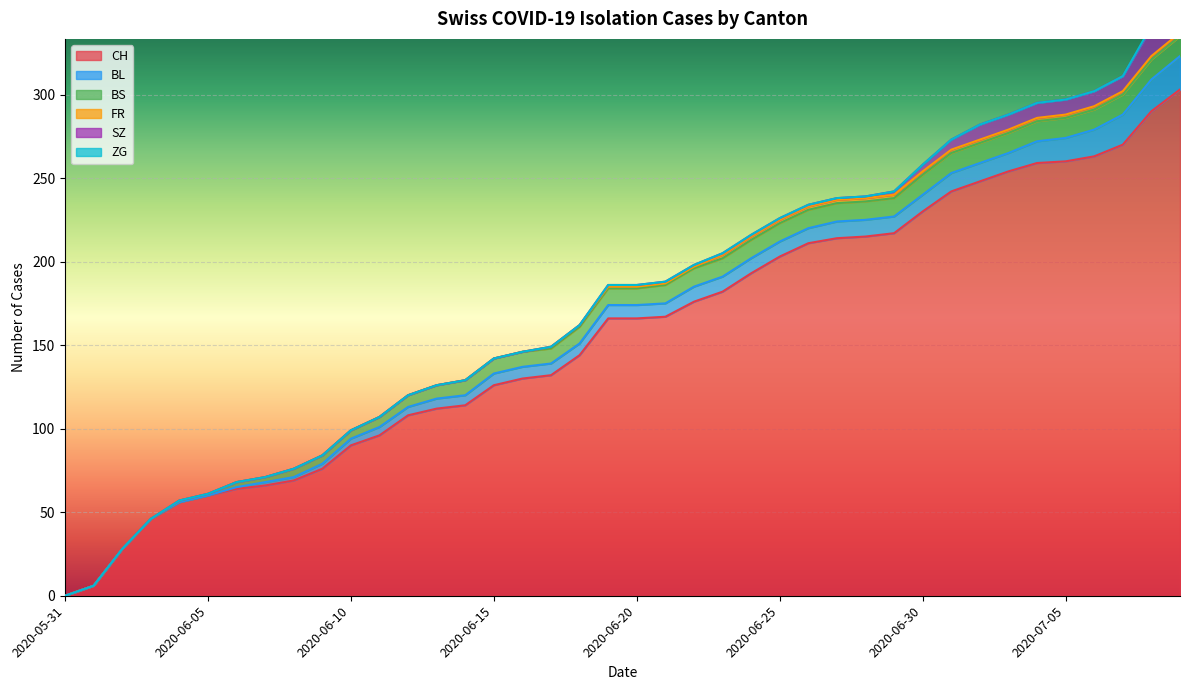

How many series are shown in this chart?

6